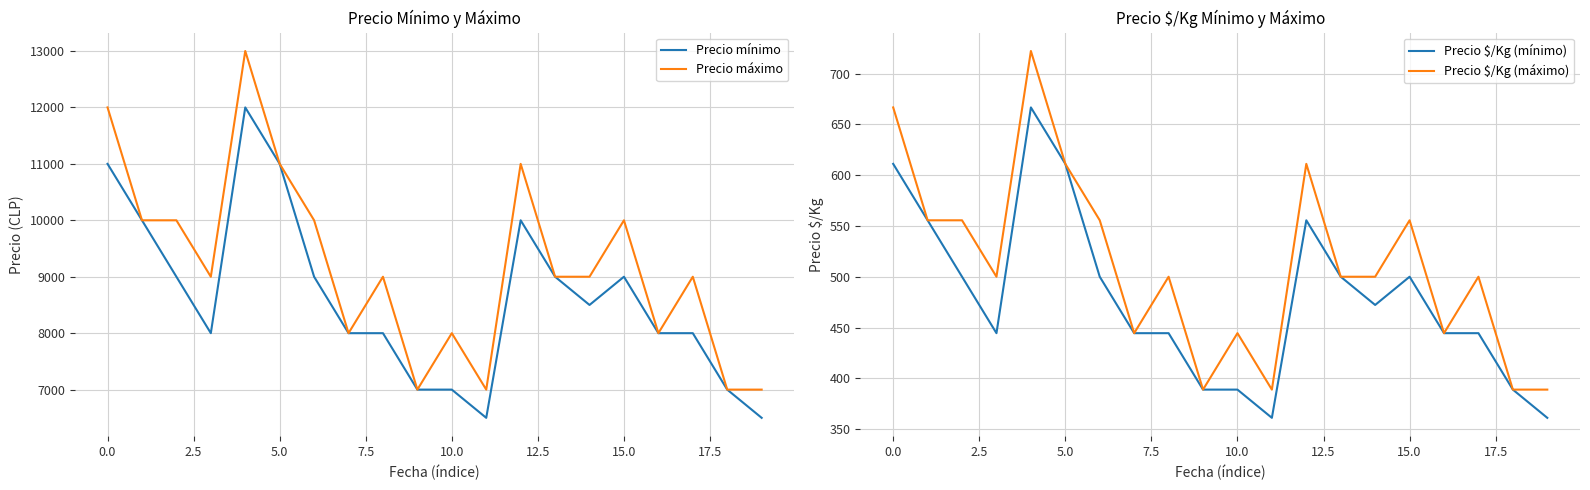

What is the minimum value for Precio $/Kg (máximo)?

388.9